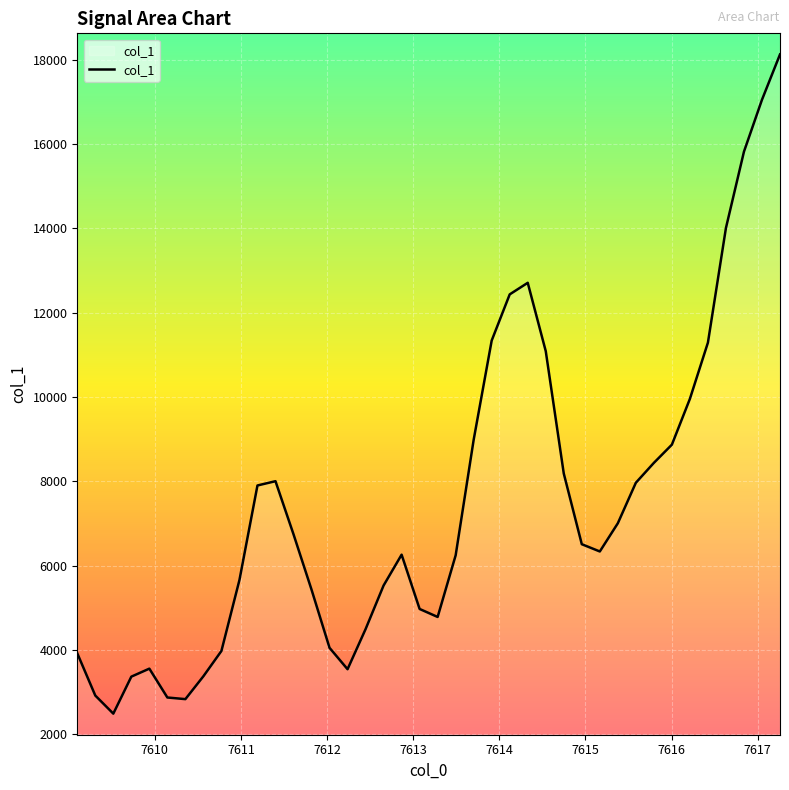

Count the number of values greater than 6507.

20